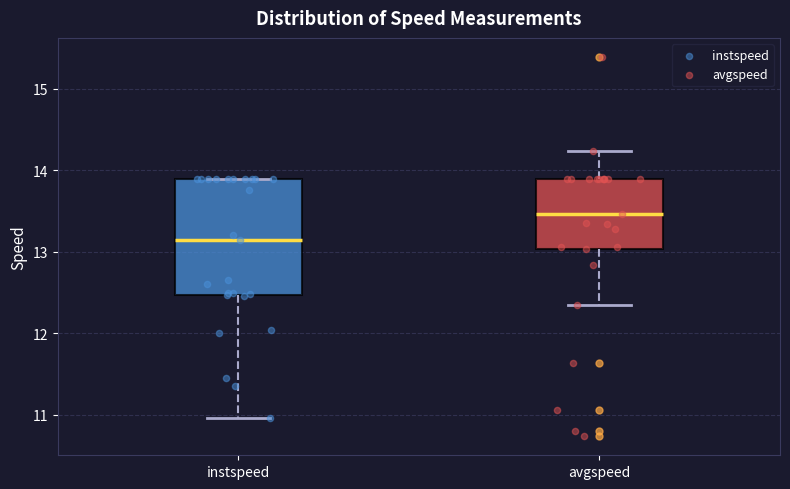

Which box is the tallest, from its lower edge to its upper edge?

instspeed